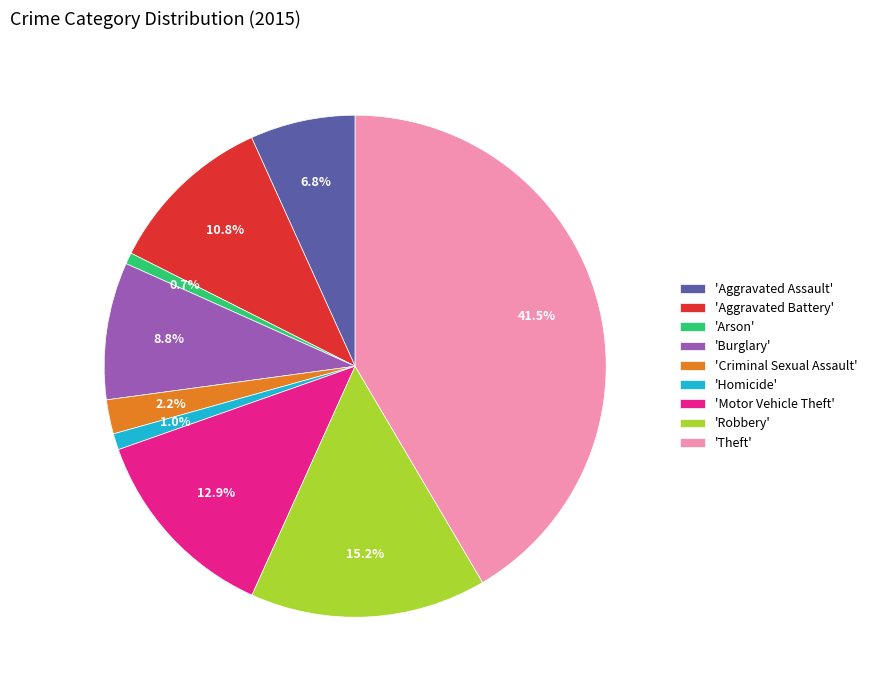

What portion of the pie excludes 'Aggravated Battery'?

89.2%